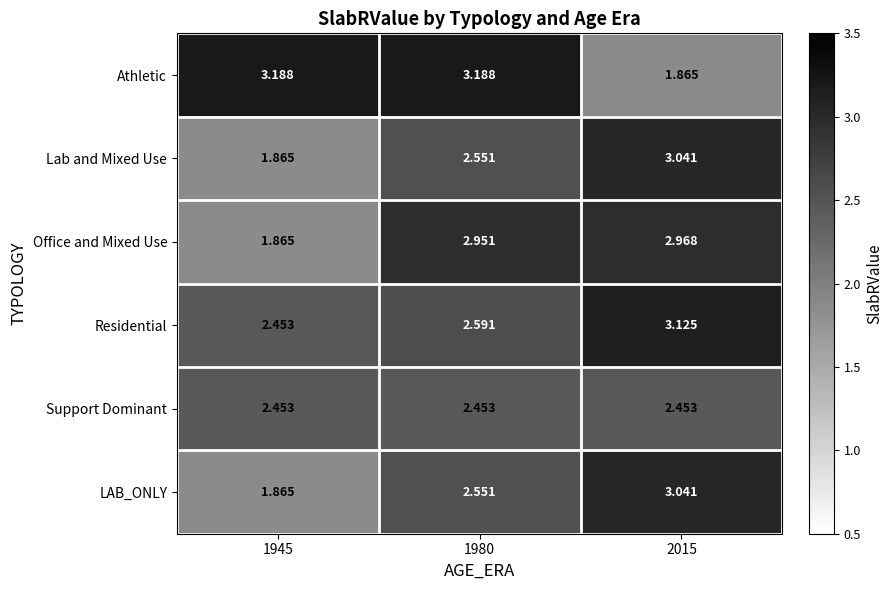

Is the value of Support Dominant at 1980 greater than the value of Office and Mixed Use at 1980?

No